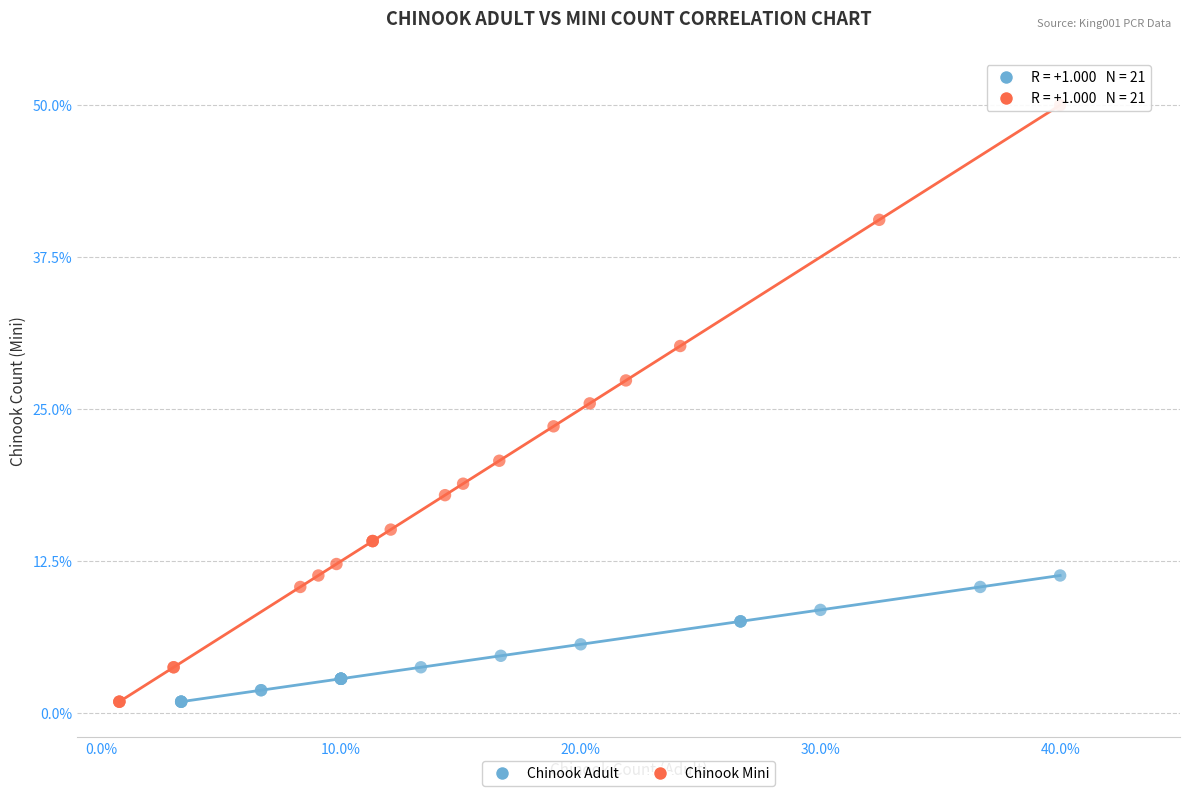

Which series reaches the maximum Y coordinate?

Chinook Mini